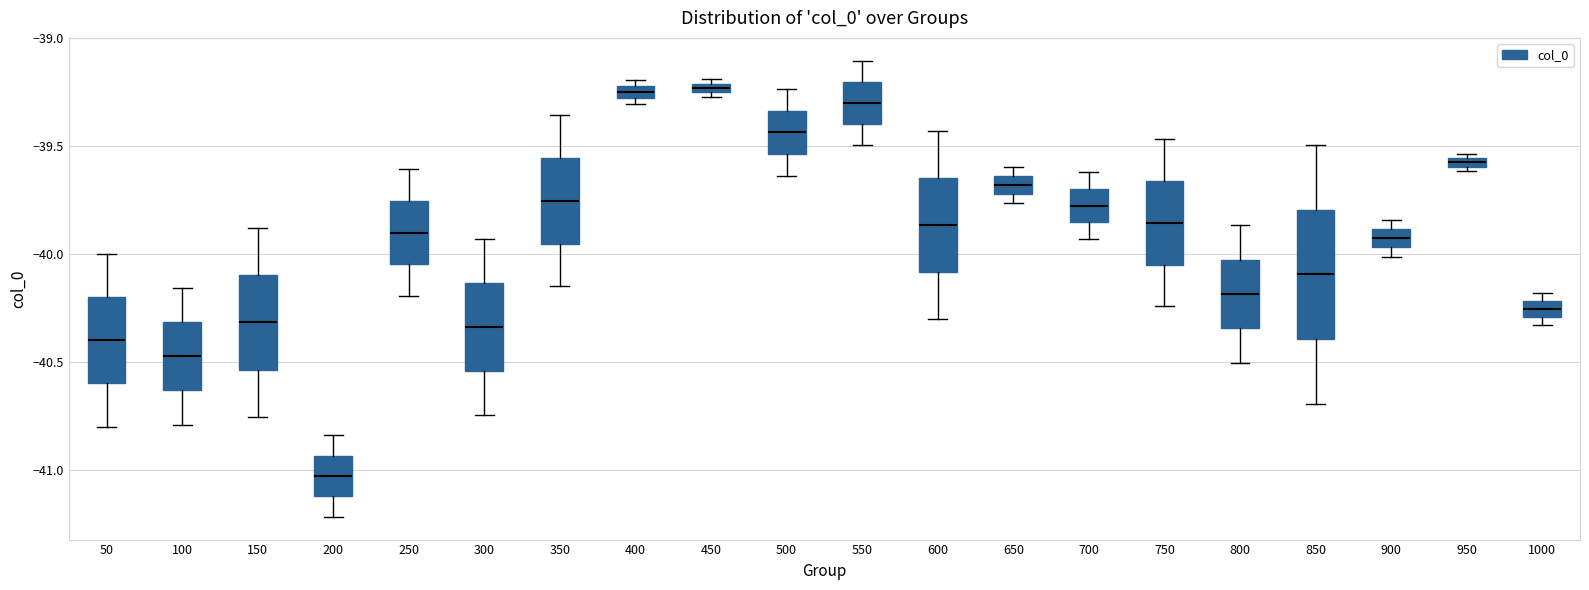

Where is the lower edge of the box at x = 950 on the y-axis? The values are not printed on the chart, so give them approximately, as read against the axis.

-39.60